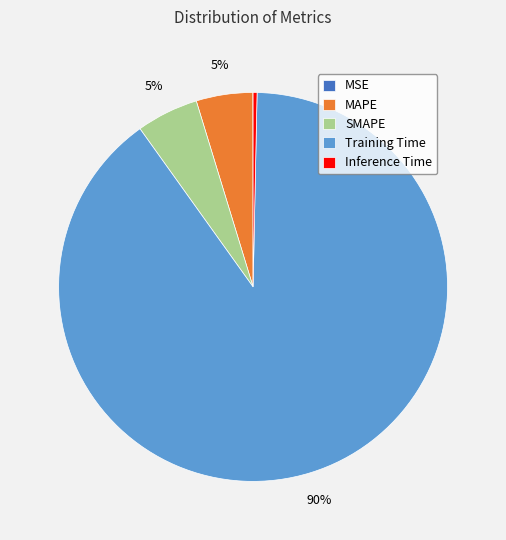

To the nearest percent, what is the difference between the largest and smallest slice percentages?

90%